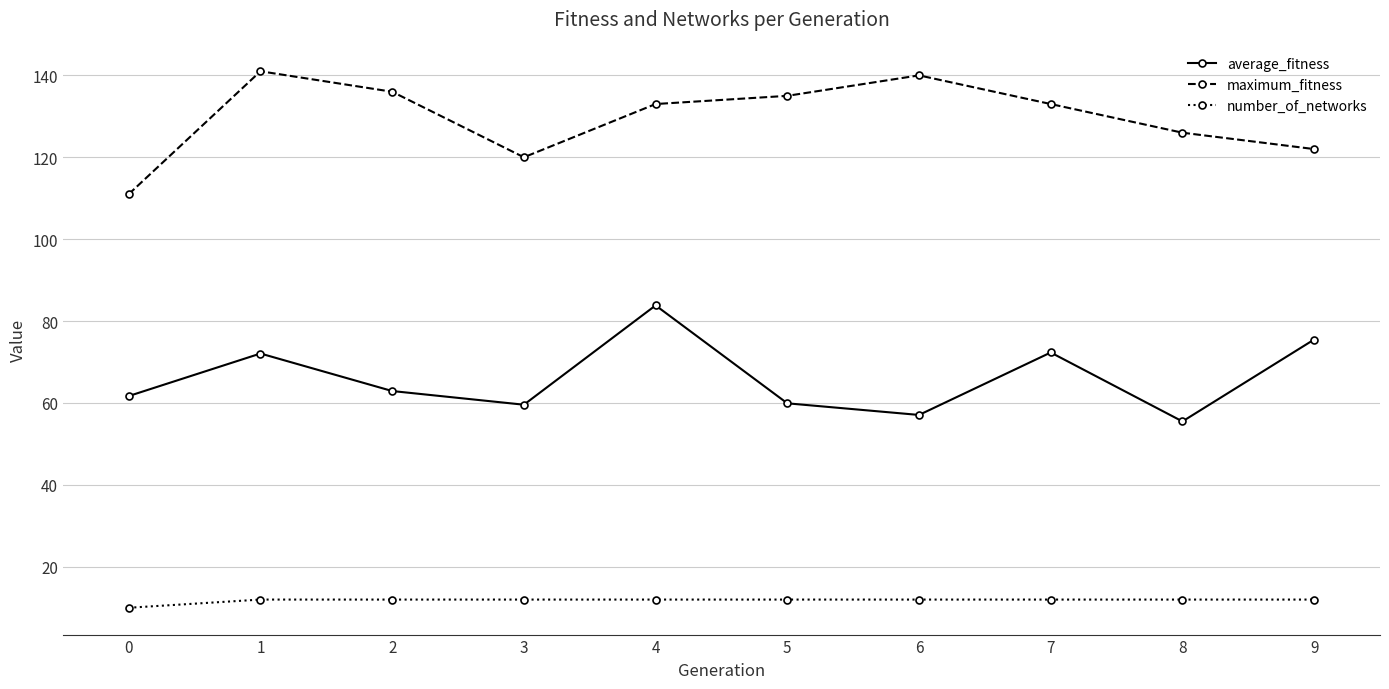

Which category has the highest value in the average_fitness series?

4